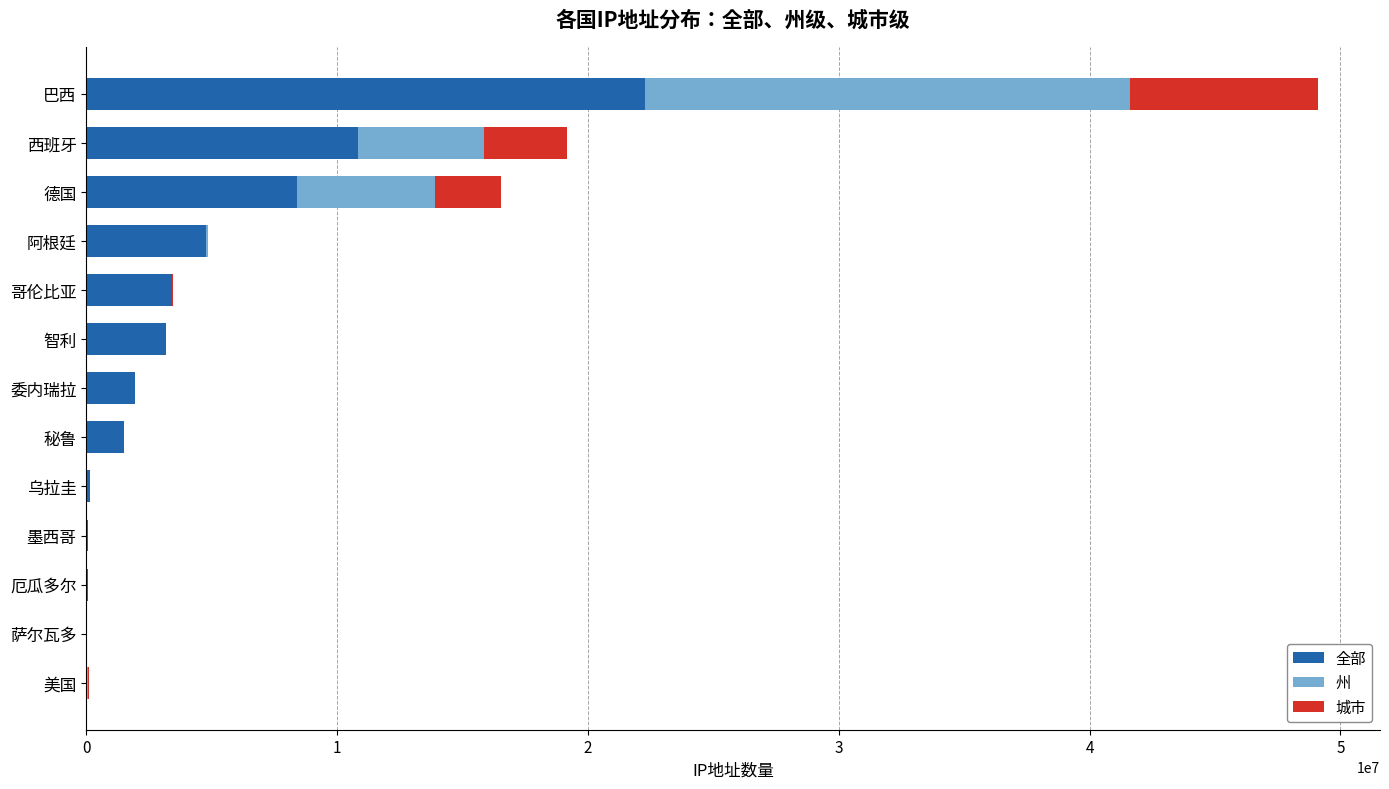

At which label does 全部 reach its peak?

巴西